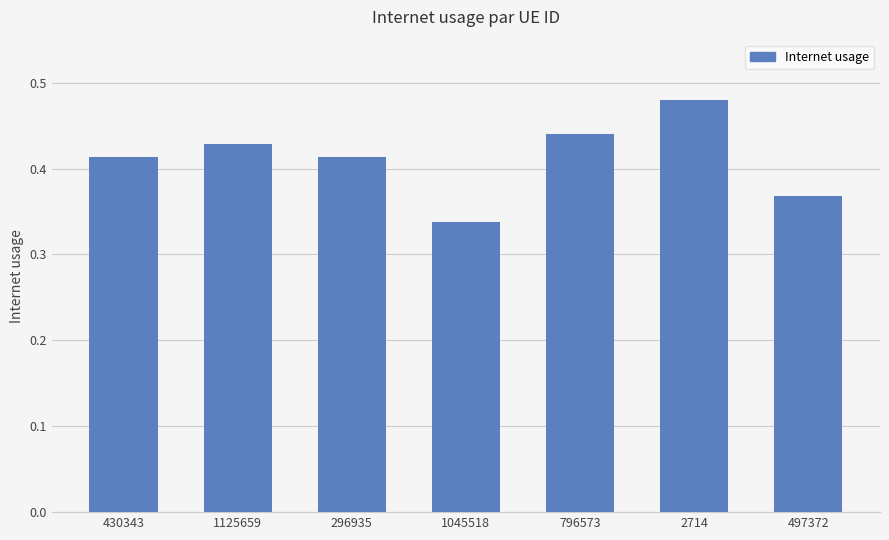

Which label corresponds to the smallest value in the chart?

1045518